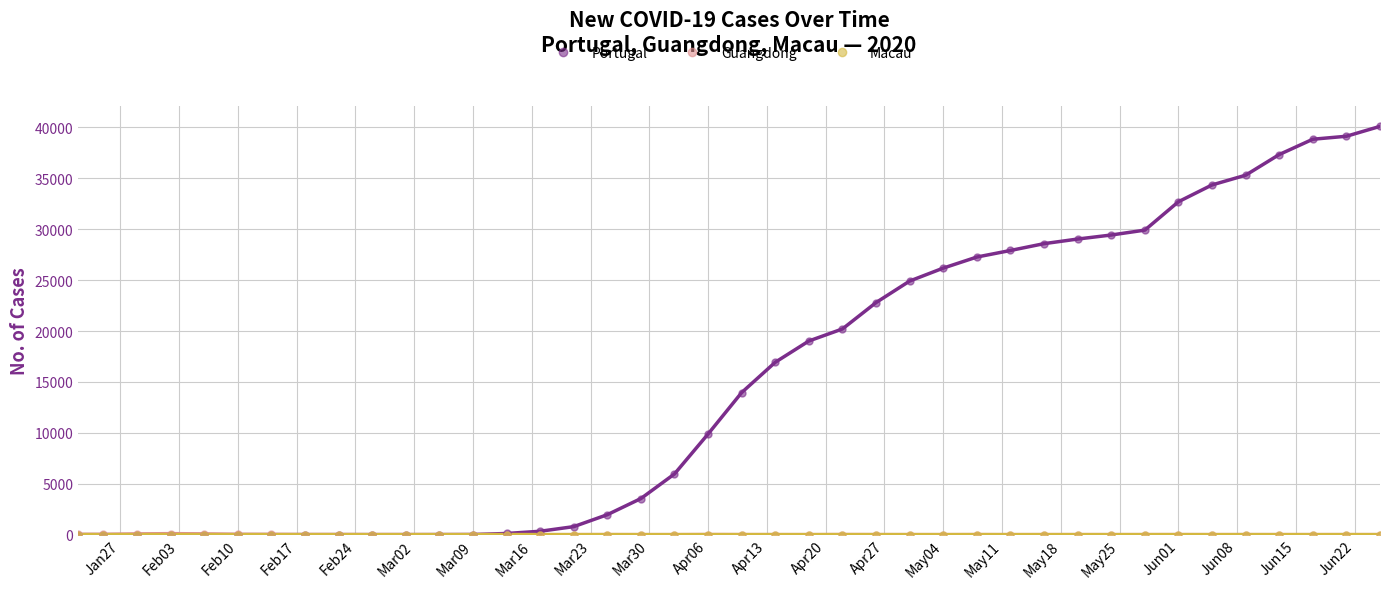

What are all the series names shown in the legend?

Portugal, Guangdong, Macau